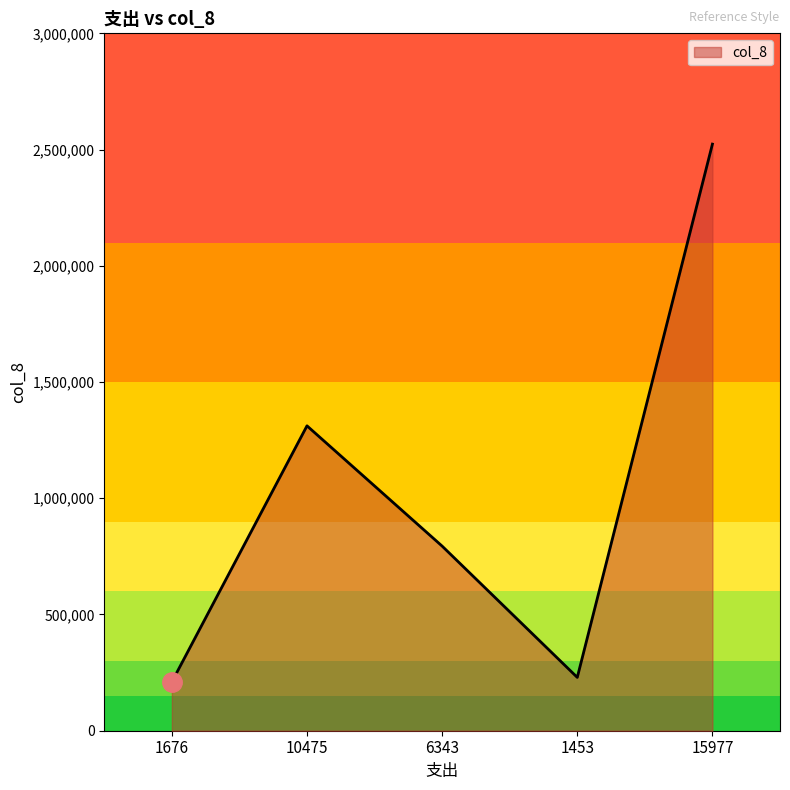

What position from the left is 1676?

1